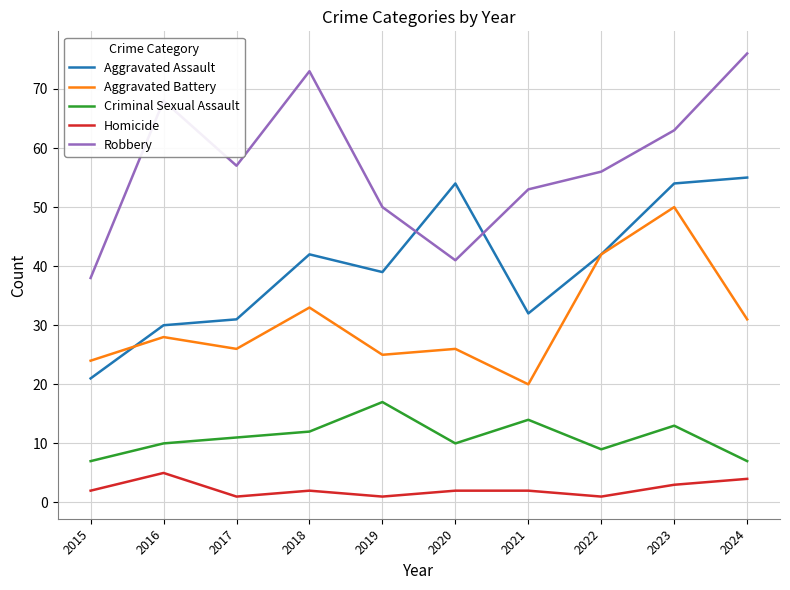

True or false: Robbery has a value of 57 at 2017.

True